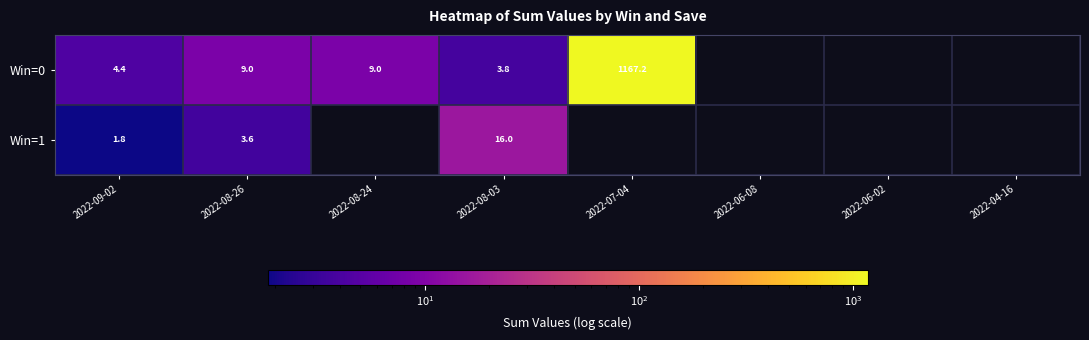

What is the difference between the highest and lowest values at 2022-08-26?

5.4